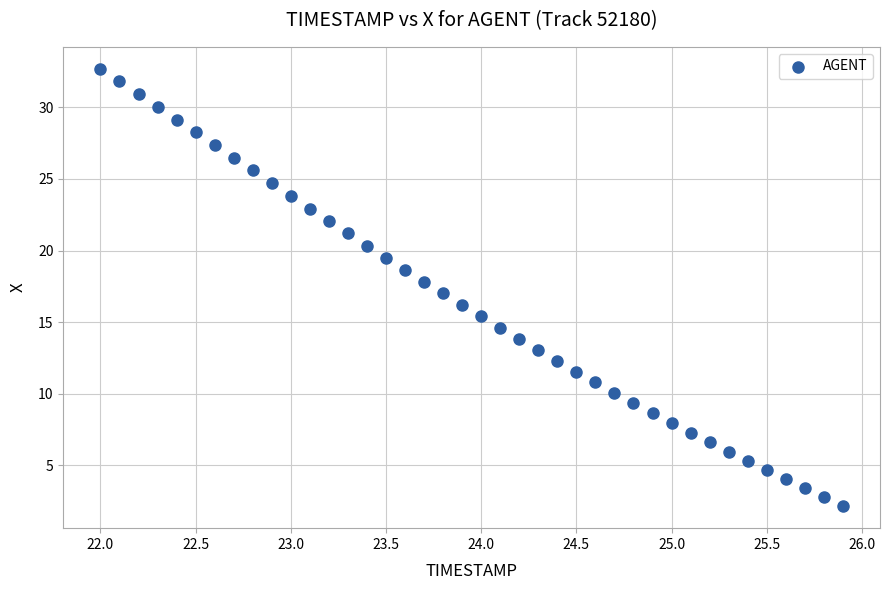

What is the range of Y values (max minus min)?

30.6